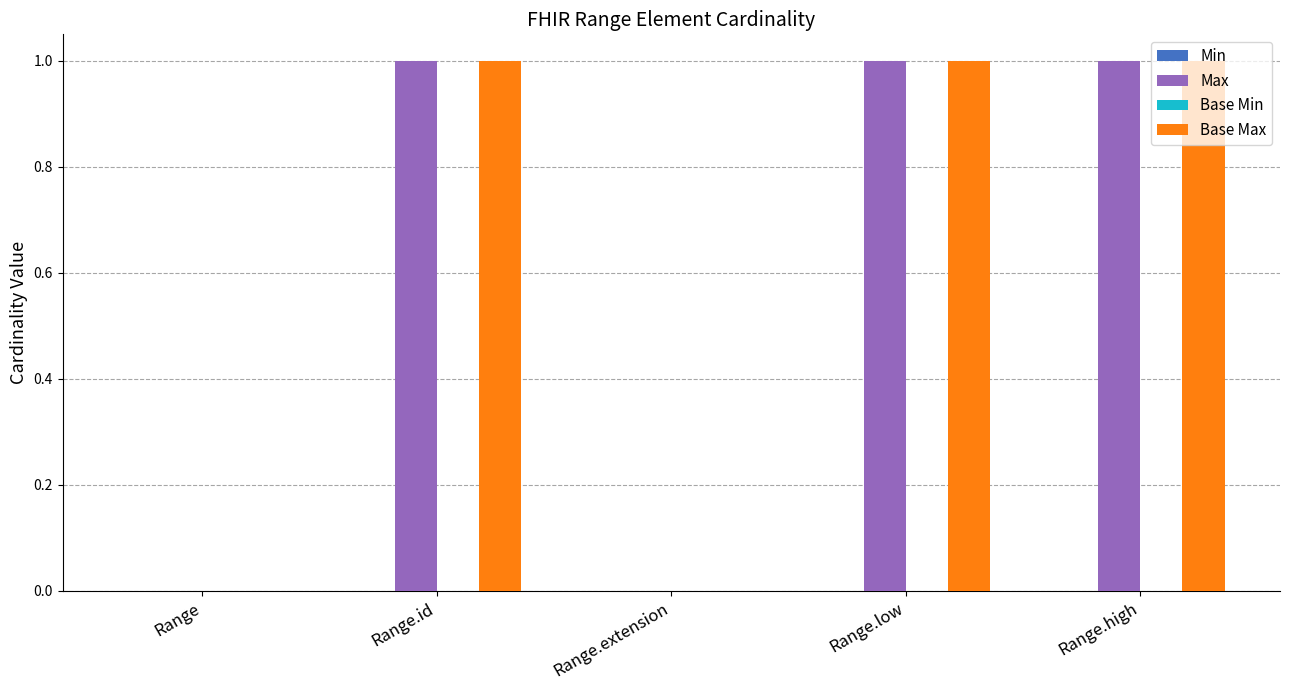

What is the sum of all Base Max values?

3